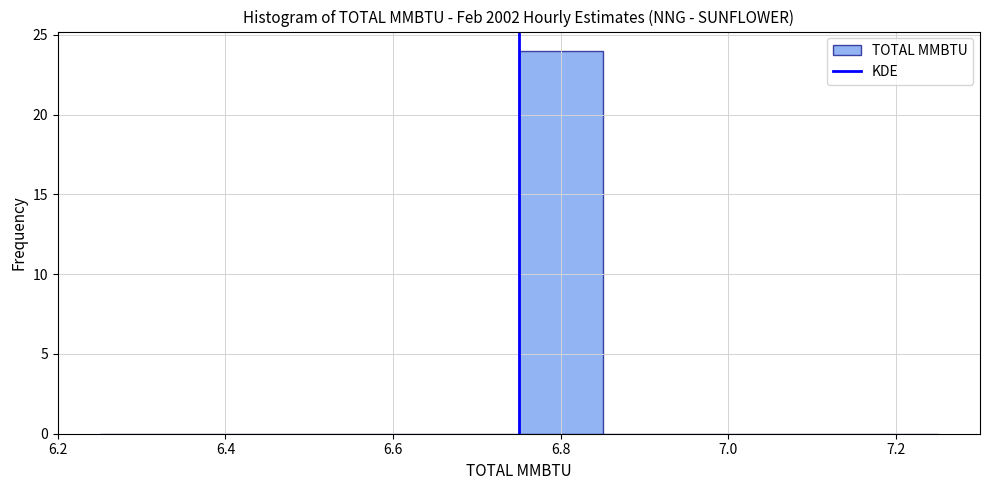

Which range on the x-axis has the tallest bar?

6.75 to 6.85